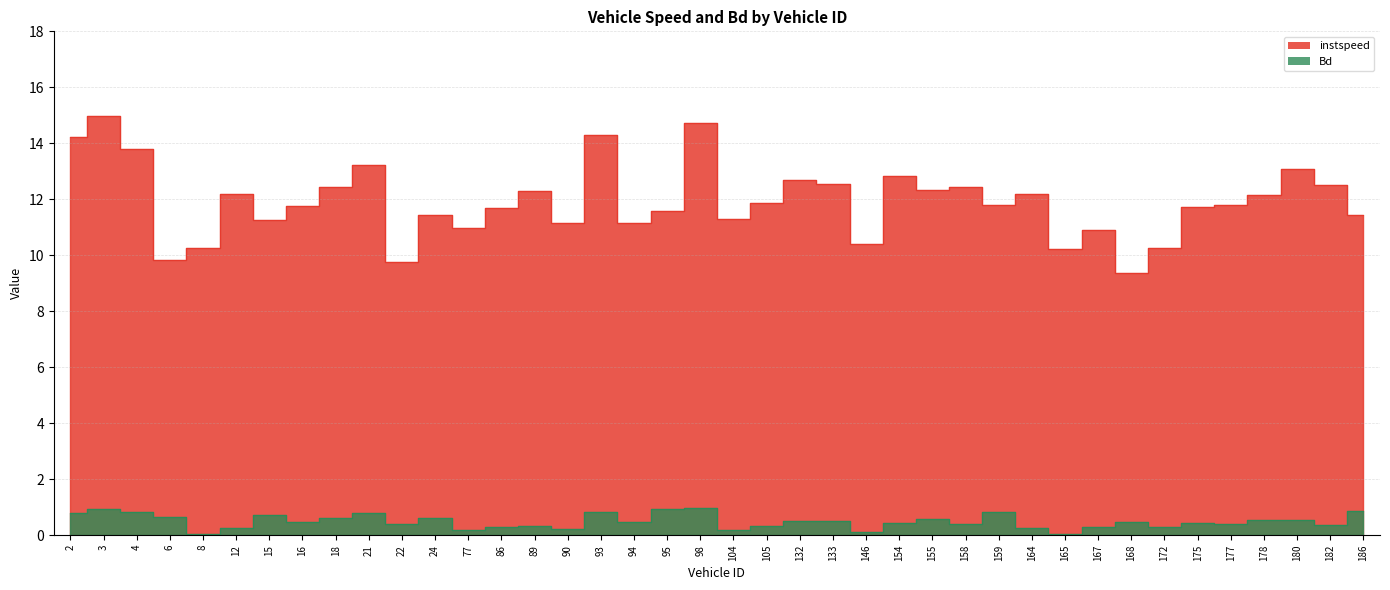

At which label does instspeed first exceed 11?

2